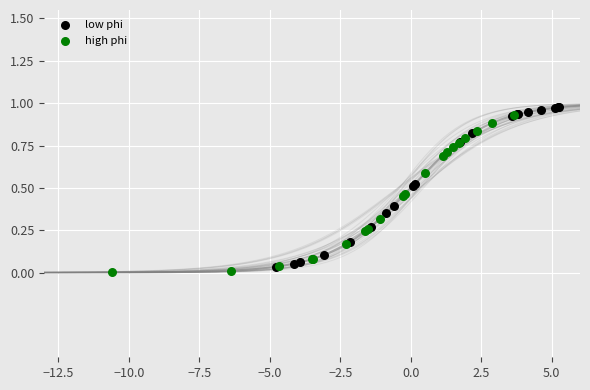

Which series has the widest spread of Y values?

low phi